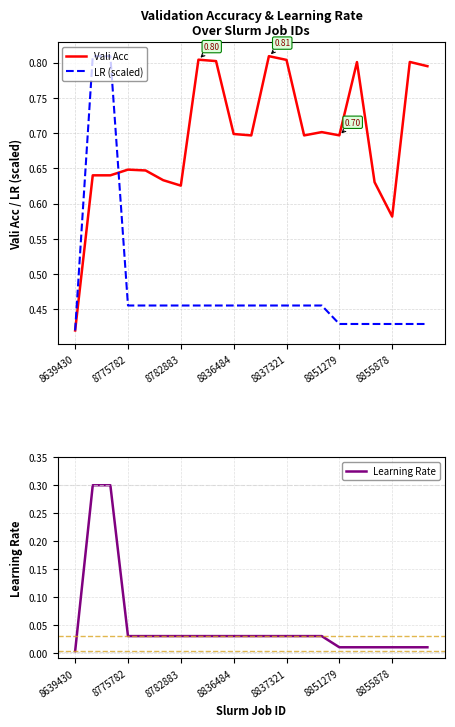

At 8855878, list the series in order from largest to smallest.

Vali Acc, LR (scaled), Learning Rate